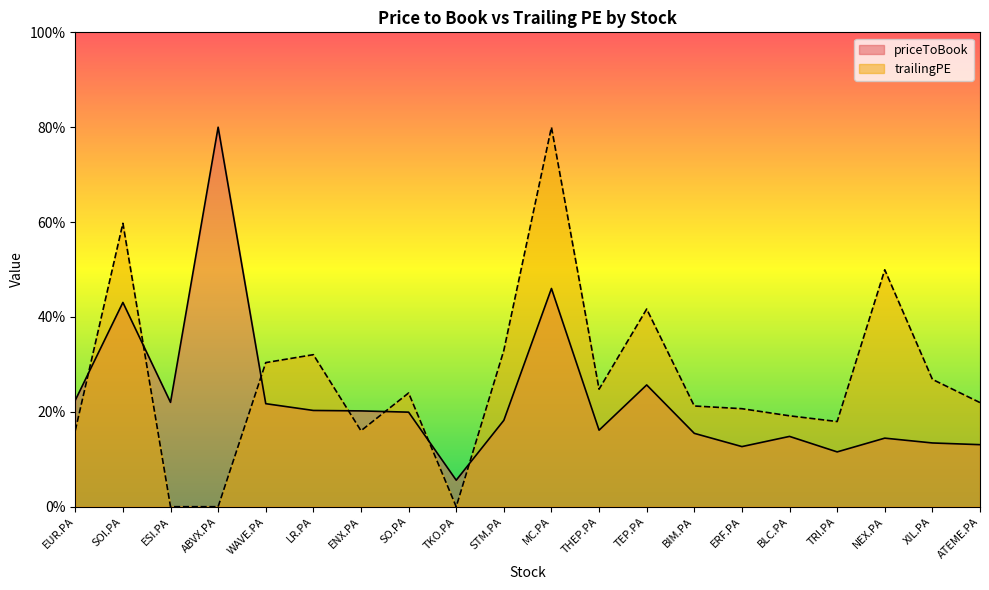

Rank the series by their maximum value, from highest to lowest.

priceToBook, trailingPE